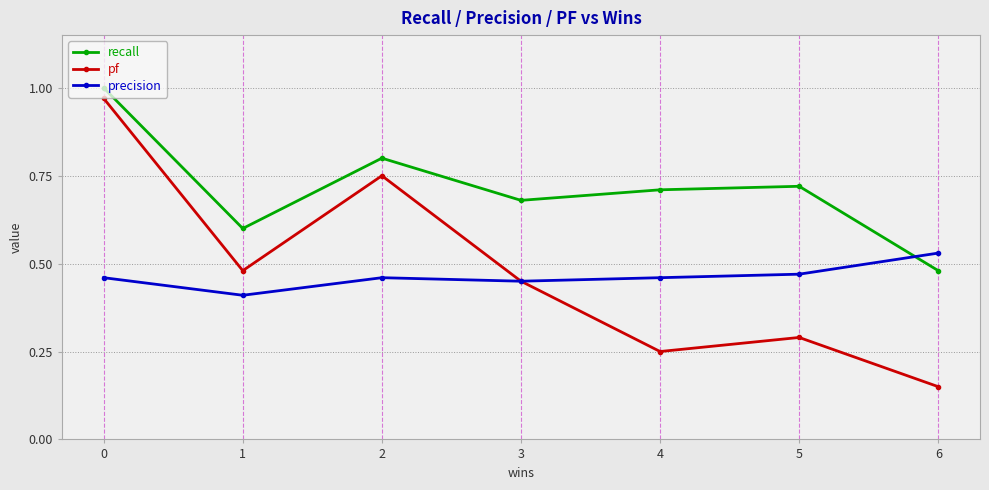

What are all the series names shown in the legend?

recall, pf, precision